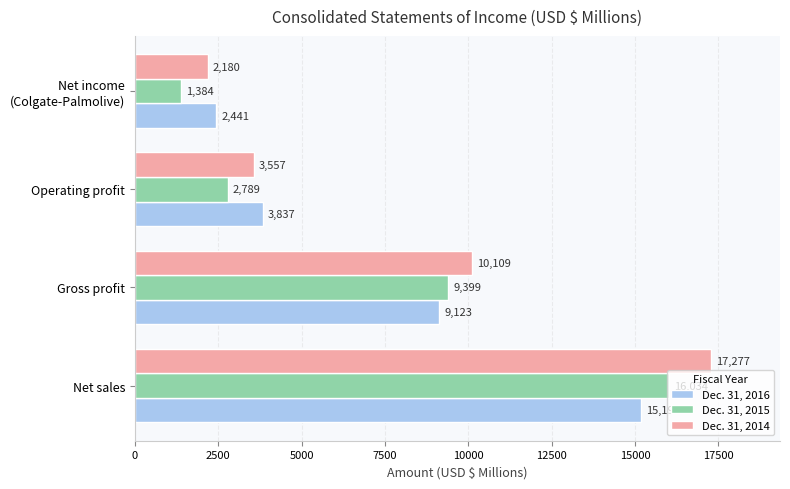

At how many categories does at least one series exceed 11394?

1